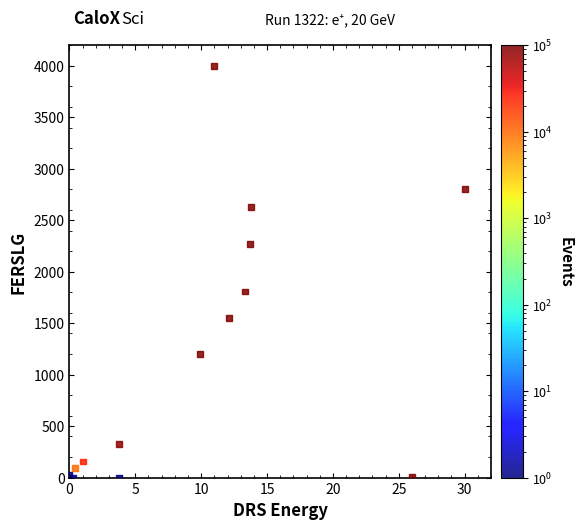

What Y value in the scatter plot is closest to 2000?

1808.1